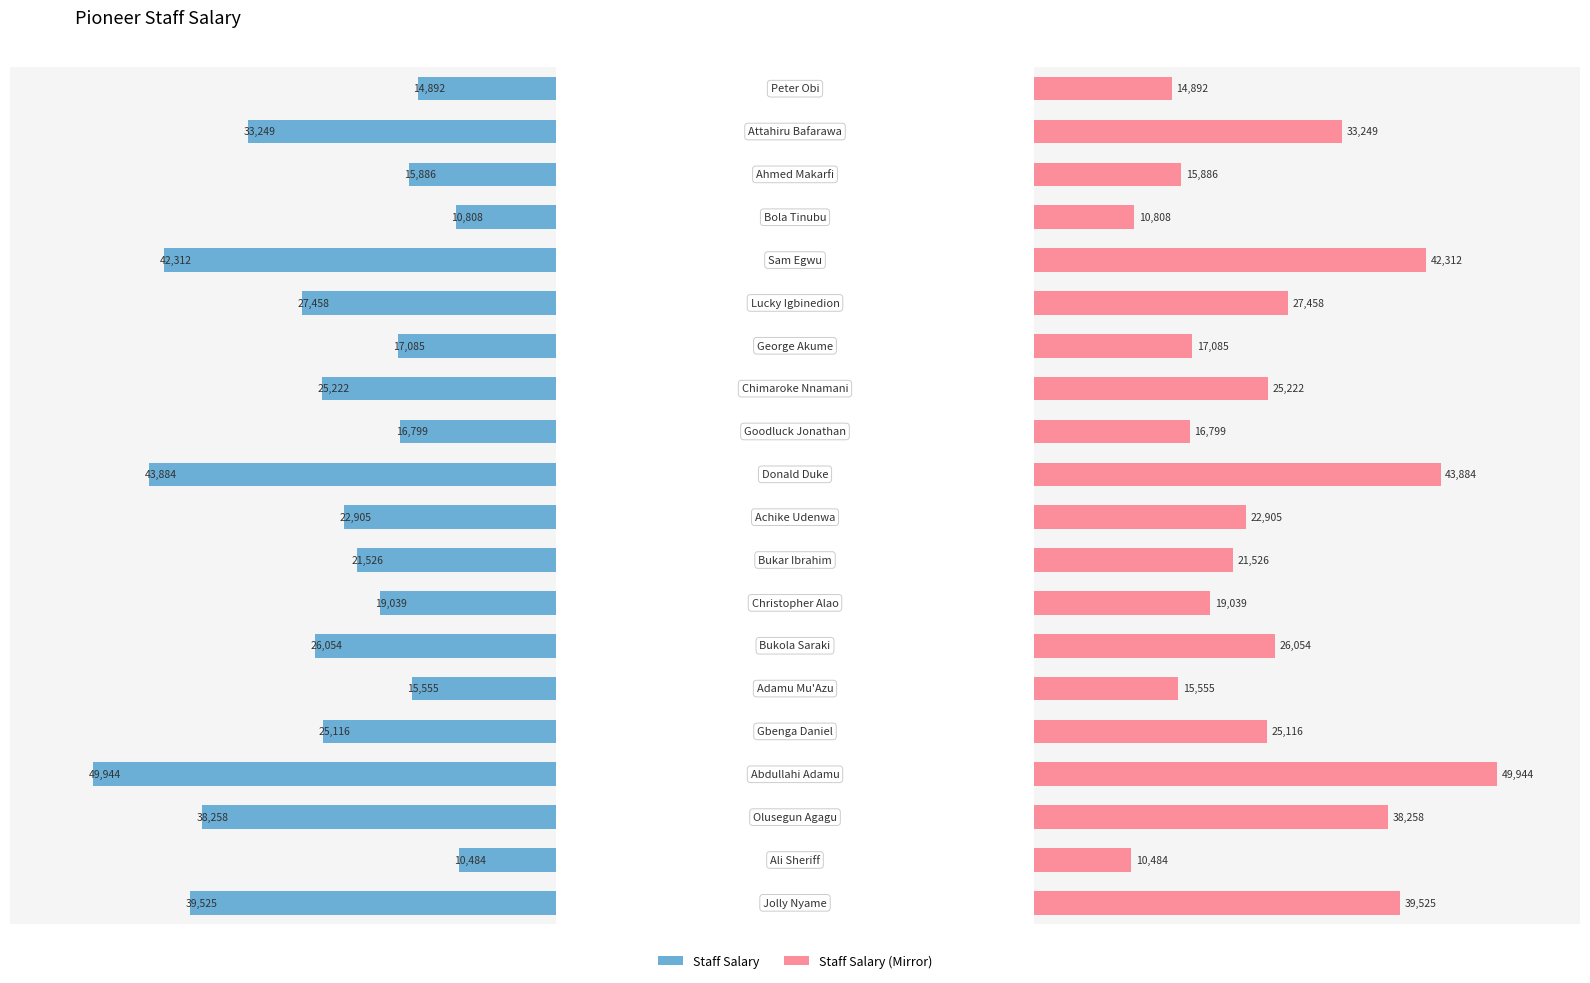

Which series has the largest total across all categories?

Salary